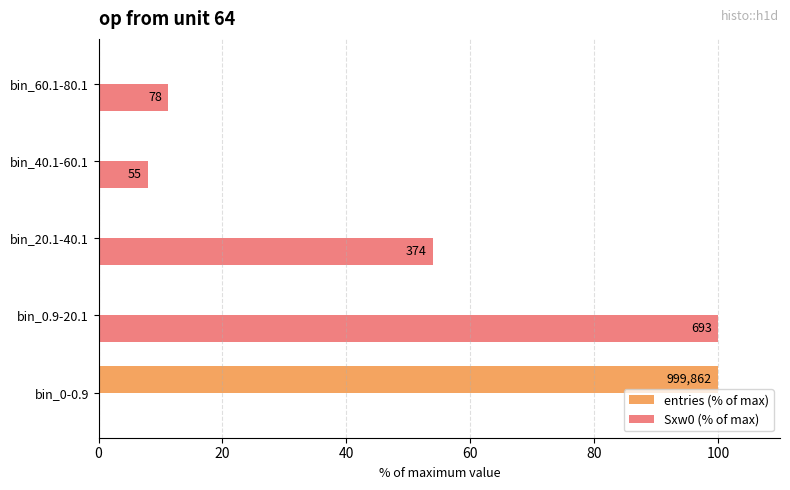

Which series has the largest range (max minus min)?

Sxw0 (% of max)